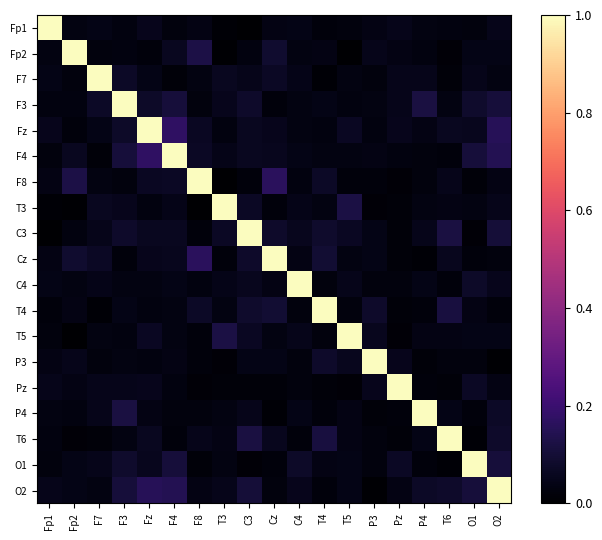

Reading left to right, extract all data points from this chart.

Fp1: Fp1=1.0	Fp2=0.0	F7=0.0	F3=0.0	Fz=0.1	F4=0.0	F8=0.0	T3=0.0	C3=0.0	Cz=0.0	C4=0.0	T4=0.0	T5=0.0	P3=0.0	Pz=0.1	P4=0.0	T6=0.0	O1=0.0	O2=0.0
Fp2: Fp1=0.0	Fp2=1.0	F7=0.0	F3=0.0	Fz=0.0	F4=0.1	F8=0.1	T3=0.0	C3=0.0	Cz=0.1	C4=0.0	T4=0.0	T5=0.0	P3=0.1	Pz=0.0	P4=0.0	T6=0.0	O1=0.0	O2=0.0
F7: Fp1=0.0	Fp2=0.0	F7=1.0	F3=0.1	Fz=0.0	F4=0.0	F8=0.0	T3=0.1	C3=0.1	Cz=0.1	C4=0.0	T4=0.0	T5=0.0	P3=0.0	Pz=0.1	P4=0.0	T6=0.0	O1=0.1	O2=0.0
F3: Fp1=0.0	Fp2=0.0	F7=0.1	F3=1.0	Fz=0.1	F4=0.1	F8=0.0	T3=0.1	C3=0.1	Cz=0.0	C4=0.0	T4=0.0	T5=0.0	P3=0.0	Pz=0.0	P4=0.1	T6=0.0	O1=0.1	O2=0.1
Fz: Fp1=0.1	Fp2=0.0	F7=0.0	F3=0.1	Fz=1.0	F4=0.2	F8=0.1	T3=0.0	C3=0.1	Cz=0.1	C4=0.0	T4=0.0	T5=0.1	P3=0.0	Pz=0.1	P4=0.0	T6=0.1	O1=0.1	O2=0.2
F4: Fp1=0.0	Fp2=0.1	F7=0.0	F3=0.1	Fz=0.2	F4=1.0	F8=0.1	T3=0.0	C3=0.1	Cz=0.1	C4=0.0	T4=0.0	T5=0.0	P3=0.0	Pz=0.0	P4=0.0	T6=0.0	O1=0.1	O2=0.1
F8: Fp1=0.0	Fp2=0.1	F7=0.0	F3=0.0	Fz=0.1	F4=0.1	F8=1.0	T3=0.0	C3=0.0	Cz=0.2	C4=0.0	T4=0.1	T5=0.0	P3=0.0	Pz=0.0	P4=0.0	T6=0.1	O1=0.0	O2=0.0
T3: Fp1=0.0	Fp2=0.0	F7=0.1	F3=0.1	Fz=0.0	F4=0.0	F8=0.0	T3=1.0	C3=0.1	Cz=0.0	C4=0.0	T4=0.0	T5=0.1	P3=0.0	Pz=0.0	P4=0.0	T6=0.0	O1=0.0	O2=0.0
C3: Fp1=0.0	Fp2=0.0	F7=0.1	F3=0.1	Fz=0.1	F4=0.1	F8=0.0	T3=0.1	C3=1.0	Cz=0.1	C4=0.1	T4=0.1	T5=0.1	P3=0.0	Pz=0.0	P4=0.0	T6=0.1	O1=0.0	O2=0.1
Cz: Fp1=0.0	Fp2=0.1	F7=0.1	F3=0.0	Fz=0.1	F4=0.1	F8=0.2	T3=0.0	C3=0.1	Cz=1.0	C4=0.0	T4=0.1	T5=0.0	P3=0.0	Pz=0.0	P4=0.0	T6=0.1	O1=0.0	O2=0.0
C4: Fp1=0.0	Fp2=0.0	F7=0.0	F3=0.0	Fz=0.0	F4=0.0	F8=0.0	T3=0.0	C3=0.1	Cz=0.0	C4=1.0	T4=0.0	T5=0.0	P3=0.0	Pz=0.0	P4=0.0	T6=0.0	O1=0.1	O2=0.1
T4: Fp1=0.0	Fp2=0.0	F7=0.0	F3=0.0	Fz=0.0	F4=0.0	F8=0.1	T3=0.0	C3=0.1	Cz=0.1	C4=0.0	T4=1.0	T5=0.0	P3=0.1	Pz=0.0	P4=0.0	T6=0.1	O1=0.0	O2=0.0
T5: Fp1=0.0	Fp2=0.0	F7=0.0	F3=0.0	Fz=0.1	F4=0.0	F8=0.0	T3=0.1	C3=0.1	Cz=0.0	C4=0.0	T4=0.0	T5=1.0	P3=0.1	Pz=0.0	P4=0.0	T6=0.0	O1=0.0	O2=0.0
P3: Fp1=0.0	Fp2=0.1	F7=0.0	F3=0.0	Fz=0.0	F4=0.0	F8=0.0	T3=0.0	C3=0.0	Cz=0.0	C4=0.0	T4=0.1	T5=0.1	P3=1.0	Pz=0.1	P4=0.0	T6=0.0	O1=0.0	O2=0.0
Pz: Fp1=0.1	Fp2=0.0	F7=0.1	F3=0.0	Fz=0.1	F4=0.0	F8=0.0	T3=0.0	C3=0.0	Cz=0.0	C4=0.0	T4=0.0	T5=0.0	P3=0.1	Pz=1.0	P4=0.0	T6=0.0	O1=0.1	O2=0.0
P4: Fp1=0.0	Fp2=0.0	F7=0.0	F3=0.1	Fz=0.0	F4=0.0	F8=0.0	T3=0.0	C3=0.0	Cz=0.0	C4=0.0	T4=0.0	T5=0.0	P3=0.0	Pz=0.0	P4=1.0	T6=0.0	O1=0.0	O2=0.1
T6: Fp1=0.0	Fp2=0.0	F7=0.0	F3=0.0	Fz=0.1	F4=0.0	F8=0.1	T3=0.0	C3=0.1	Cz=0.1	C4=0.0	T4=0.1	T5=0.0	P3=0.0	Pz=0.0	P4=0.0	T6=1.0	O1=0.0	O2=0.1
O1: Fp1=0.0	Fp2=0.0	F7=0.1	F3=0.1	Fz=0.1	F4=0.1	F8=0.0	T3=0.0	C3=0.0	Cz=0.0	C4=0.1	T4=0.0	T5=0.0	P3=0.0	Pz=0.1	P4=0.0	T6=0.0	O1=1.0	O2=0.1
O2: Fp1=0.0	Fp2=0.0	F7=0.0	F3=0.1	Fz=0.2	F4=0.1	F8=0.0	T3=0.0	C3=0.1	Cz=0.0	C4=0.1	T4=0.0	T5=0.0	P3=0.0	Pz=0.0	P4=0.1	T6=0.1	O1=0.1	O2=1.0